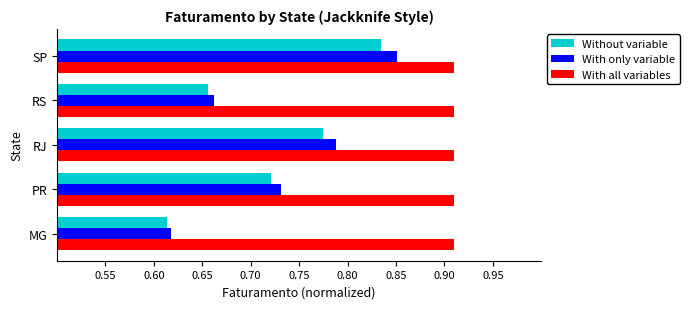

List the labels in order of Without variable value, smallest first.

MG, RS, PR, RJ, SP